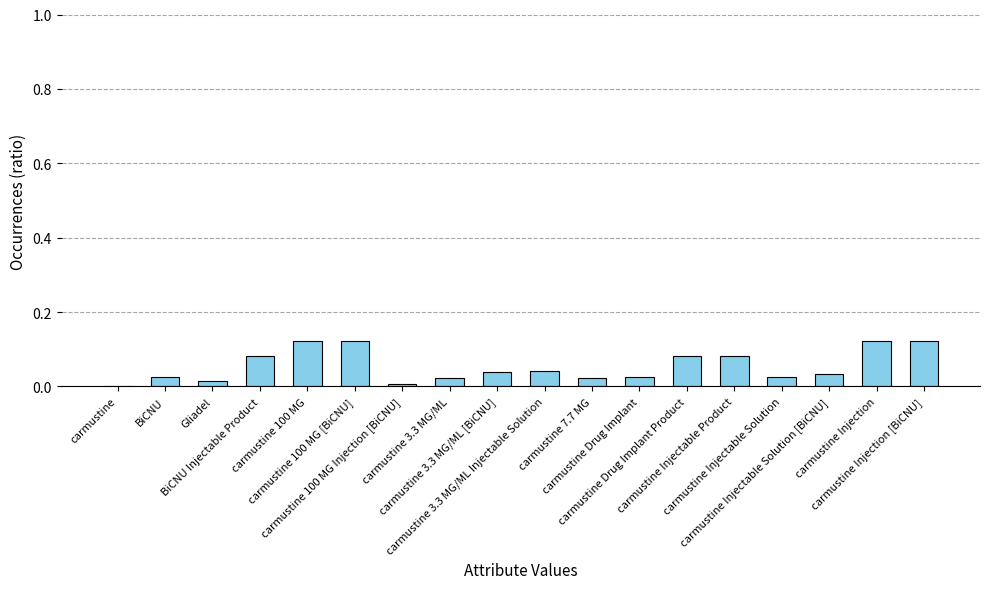

What is the sum of all values?

1.0